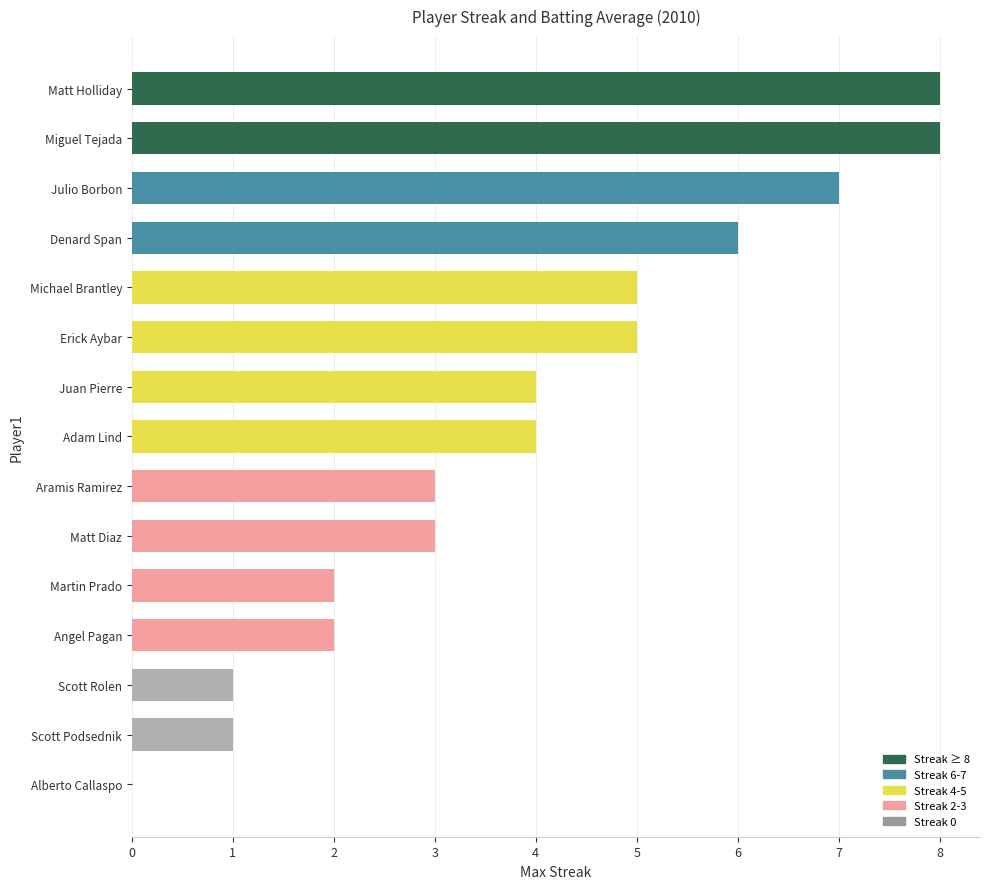

What is the sum of all values?

59